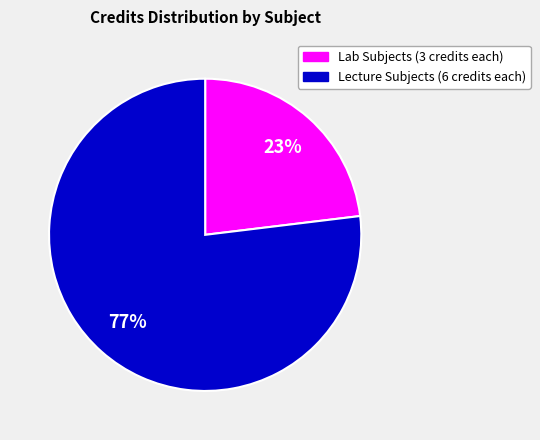

Does any single category account for the majority?

Yes